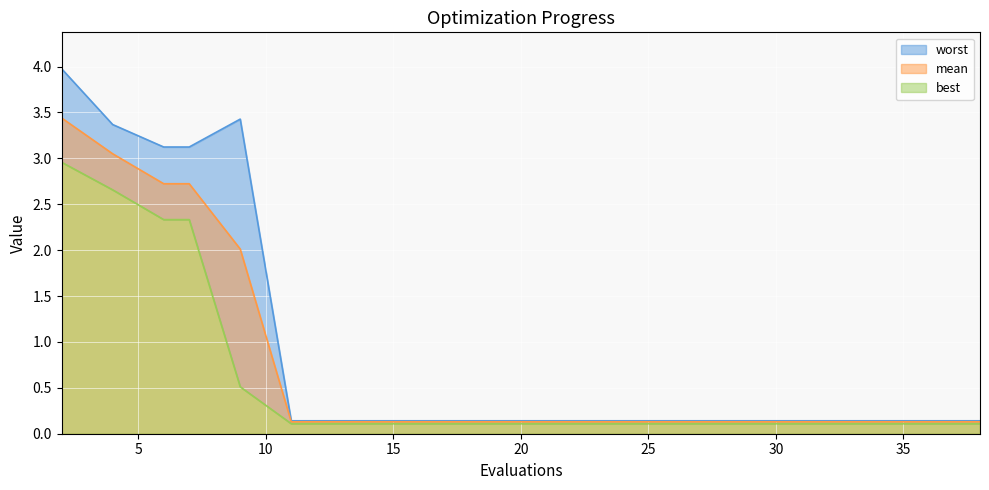

What is the average value of the mean series?

0.8